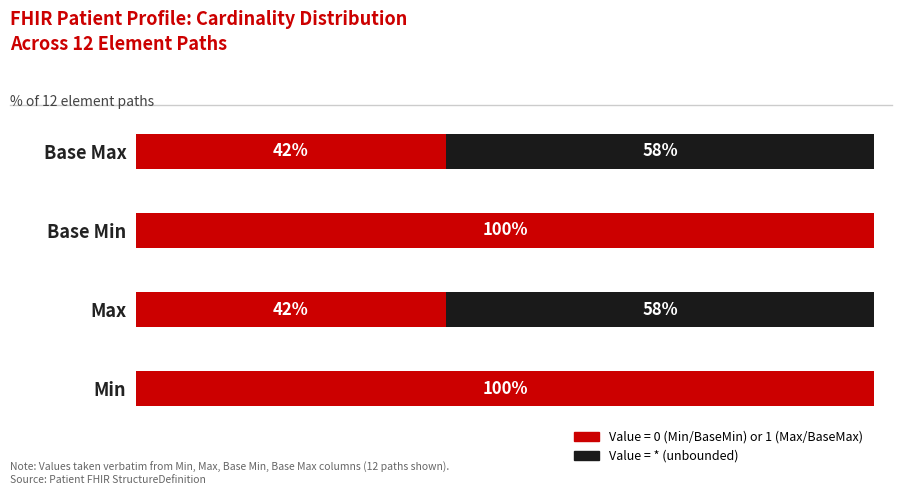

What are all the series names shown in the legend?

Value = 0 (Min/BaseMin) or 1 (Max/BaseMax), Value = * (unbounded)